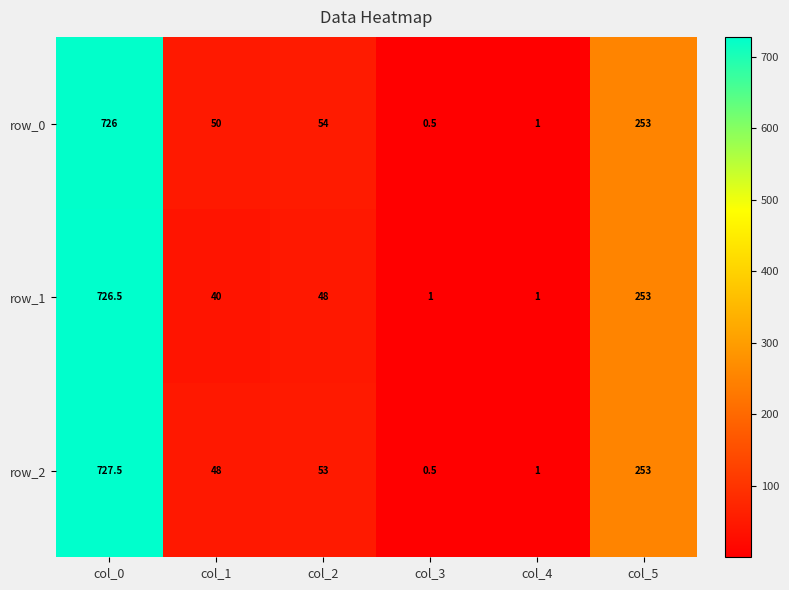

Reading left to right, list all the values displayed in this chart.

row_0: col_0=726.0	col_1=50.0	col_2=54.0	col_3=0.5	col_4=1.0	col_5=253.0
row_1: col_0=726.5	col_1=40.0	col_2=48.0	col_3=1.0	col_4=1.0	col_5=253.0
row_2: col_0=727.5	col_1=48.0	col_2=53.0	col_3=0.5	col_4=1.0	col_5=253.0